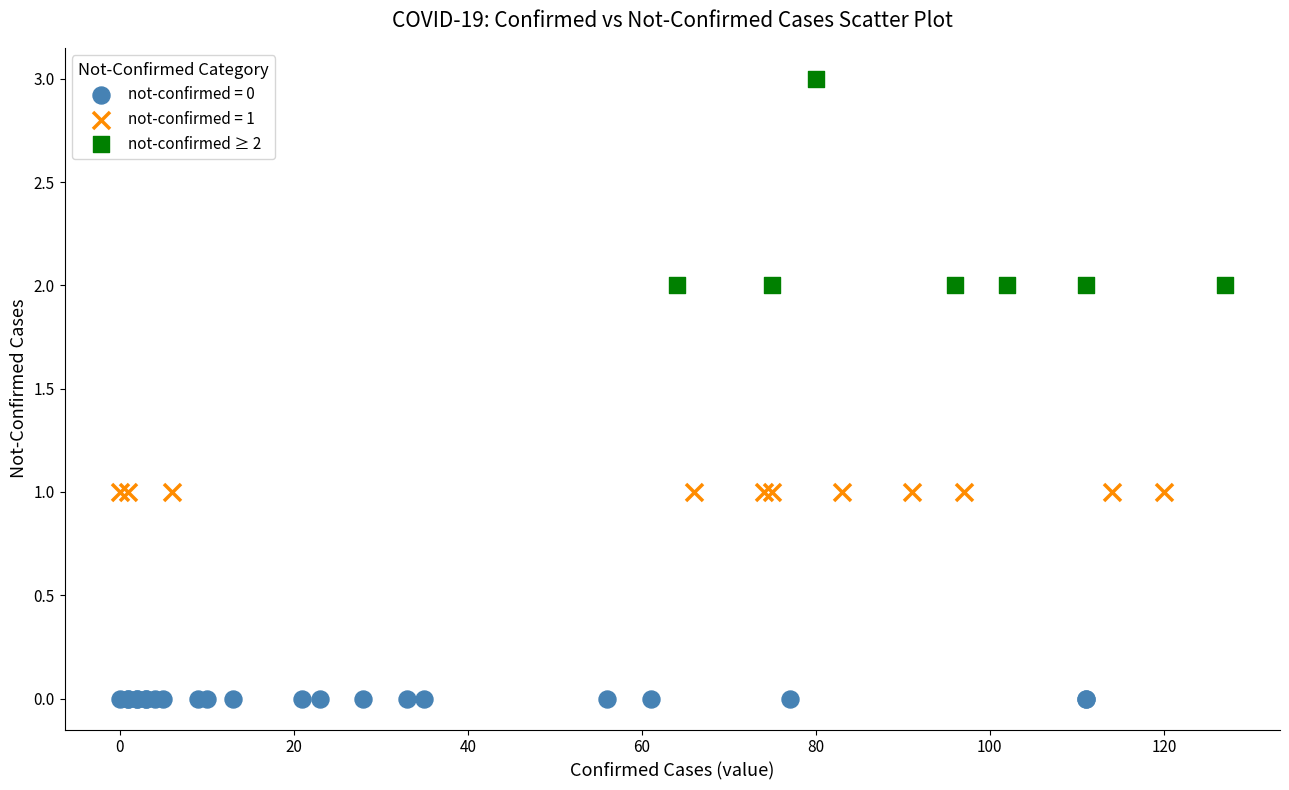

Which series reaches the maximum Y coordinate?

not-confirmed ≥ 2